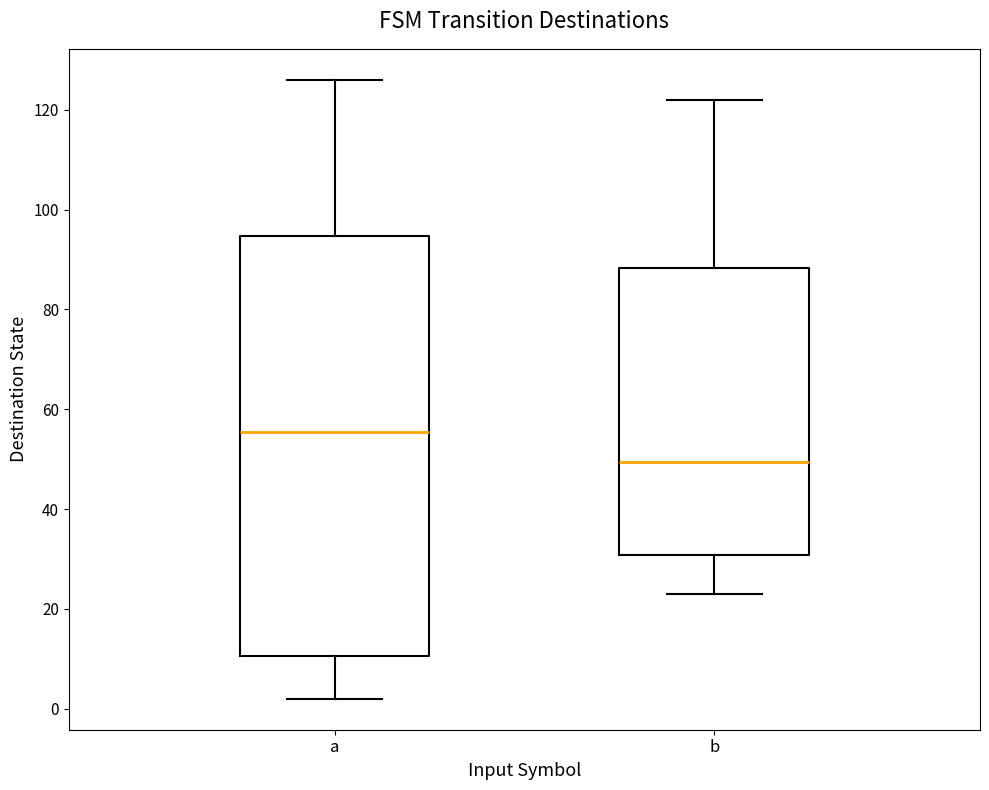

Where is the lower edge of the box for a on the y-axis? The values are not printed on the chart, so give them approximately, as read against the axis.

10